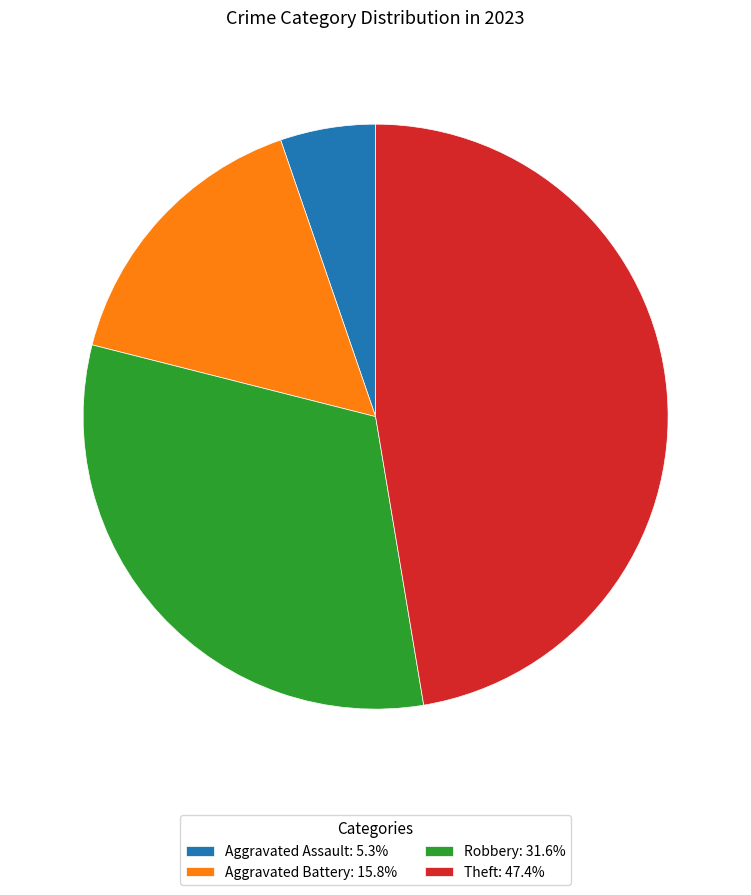

Combined, do Theft: 47.4% and Aggravated Assault: 5.3% account for over 50%?

Yes